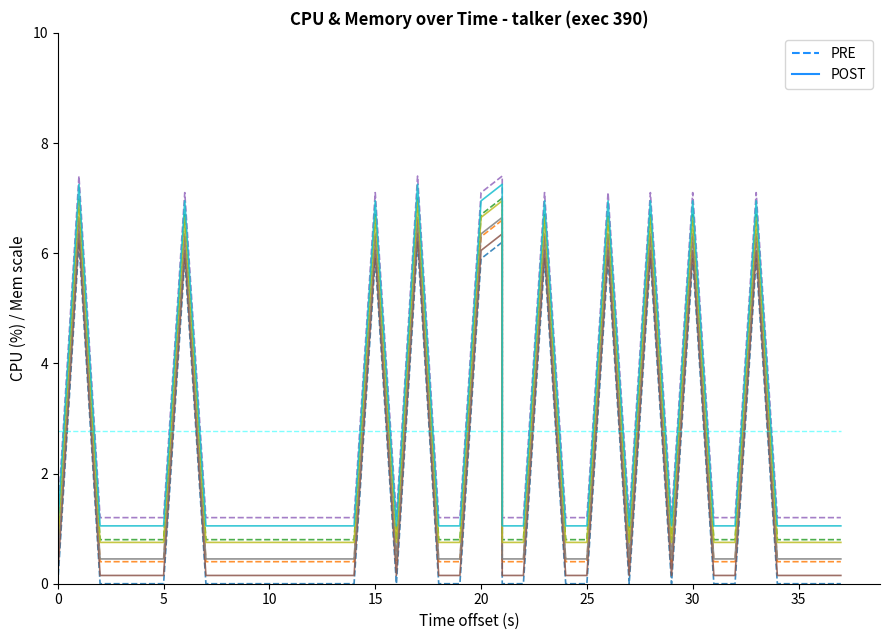

At 5, list the series in order from smallest to largest.

PRE, POST